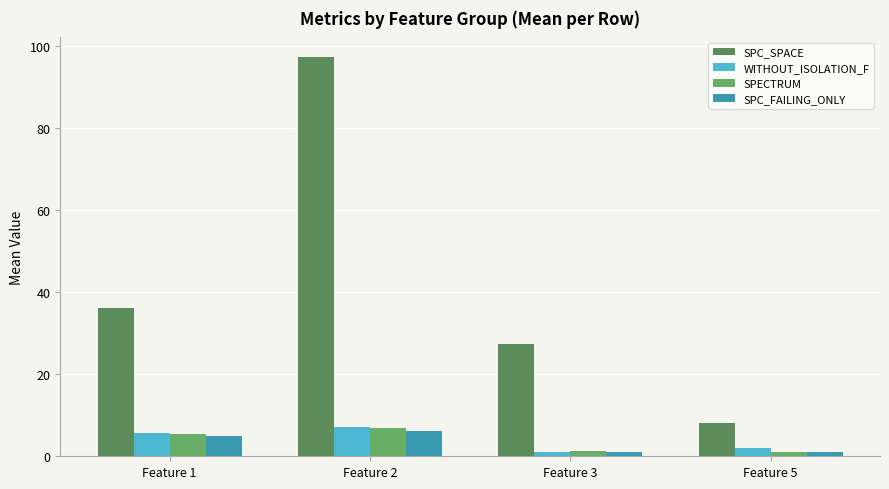

Which series has the widest spread of values?

SPC_SPACE